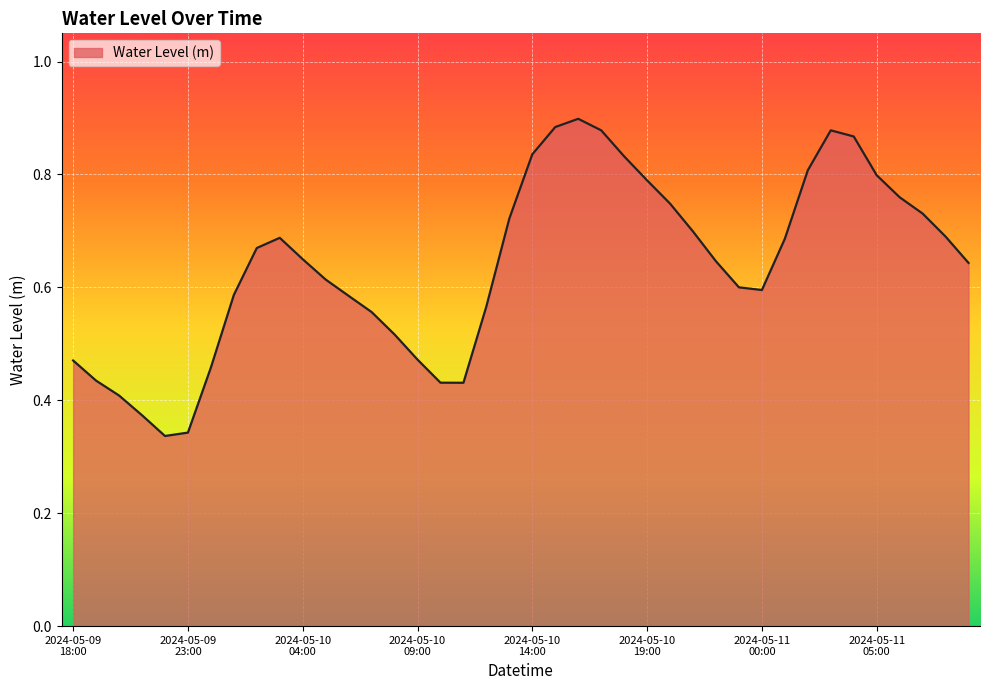

Rank the categories by value from highest to lowest.

2024-05-10 16:00, 2024-05-10 15:00, 2024-05-10 17:00, 2024-05-11 03:00, 2024-05-11 04:00, 2024-05-10 14:00, 2024-05-10 18:00, 2024-05-11 02:00, 2024-05-11 05:00, 2024-05-10 19:00, 2024-05-11 06:00, 2024-05-10 20:00, 2024-05-11 07:00, 2024-05-10 13:00, 2024-05-10 21:00, 2024-05-11 08:00, 2024-05-10 03:00, 2024-05-11 01:00, 2024-05-10 02:00, 2024-05-10 04:00, 2024-05-10 22:00, 2024-05-11 09:00, 2024-05-10 05:00, 2024-05-10 23:00, 2024-05-11 00:00, 2024-05-10 01:00, 2024-05-10 06:00, 2024-05-10 12:00, 2024-05-10 07:00, 2024-05-10 08:00, 2024-05-10 09:00, 2024-05-09 18:00, 2024-05-10 00:00, 2024-05-09 19:00, 2024-05-10 10:00, 2024-05-10 11:00, 2024-05-09 20:00, 2024-05-09 21:00, 2024-05-09 23:00, 2024-05-09 22:00